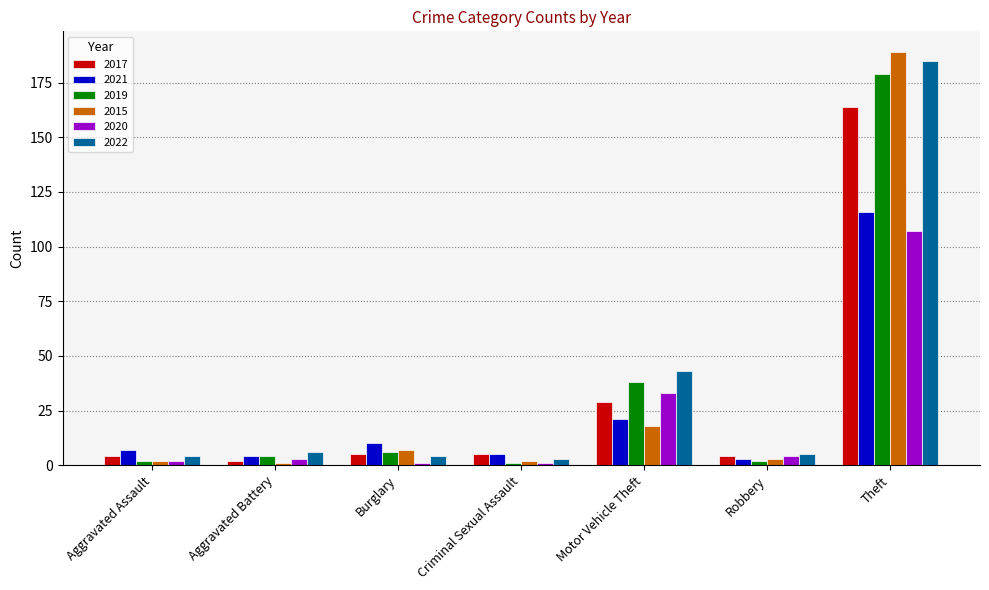

At which category is the sum across all series the highest?

Theft